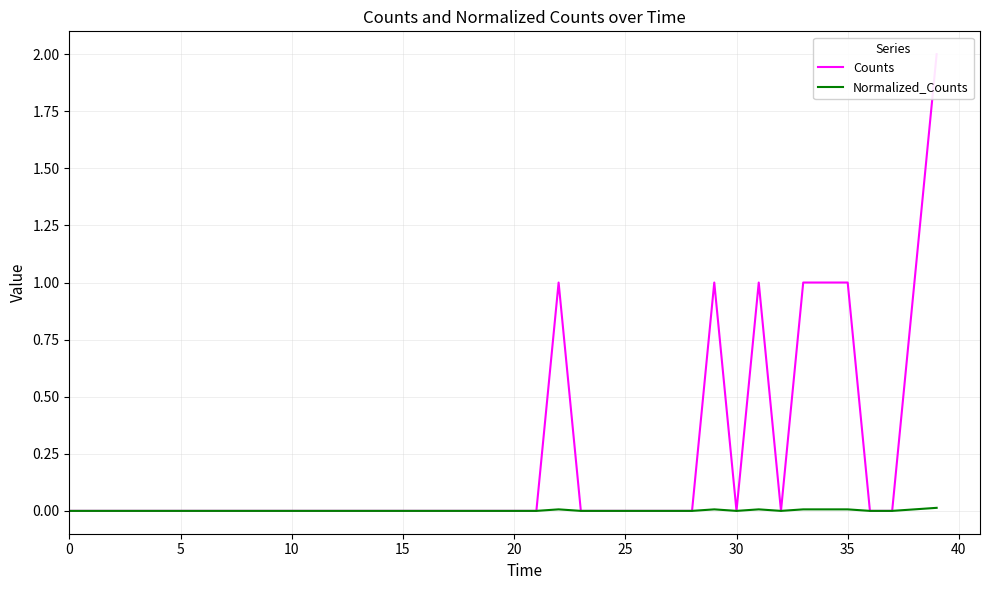

True or false: Counts and Normalized_Counts intersect in this chart.

False